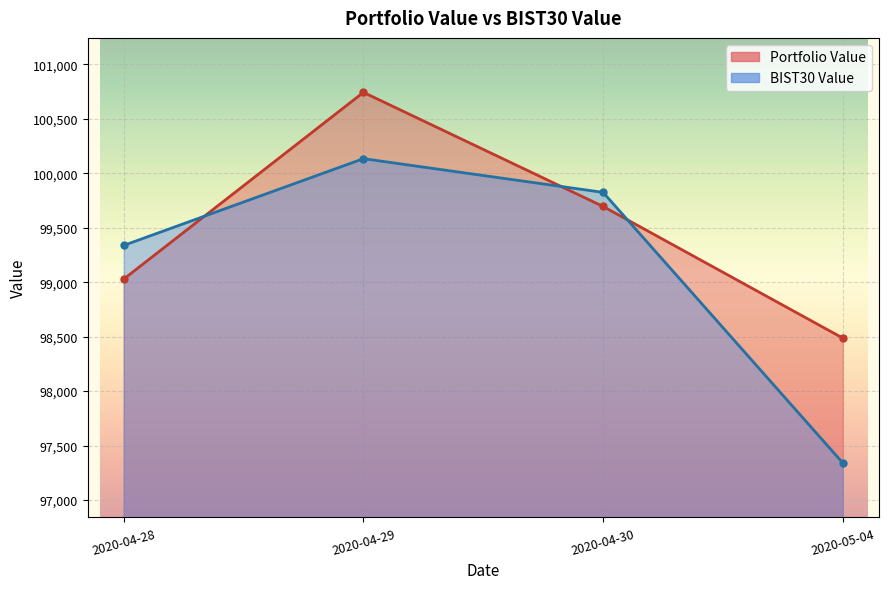

True or false: BIST30 Value has a value of 99824.1 at 2020-04-30.

True